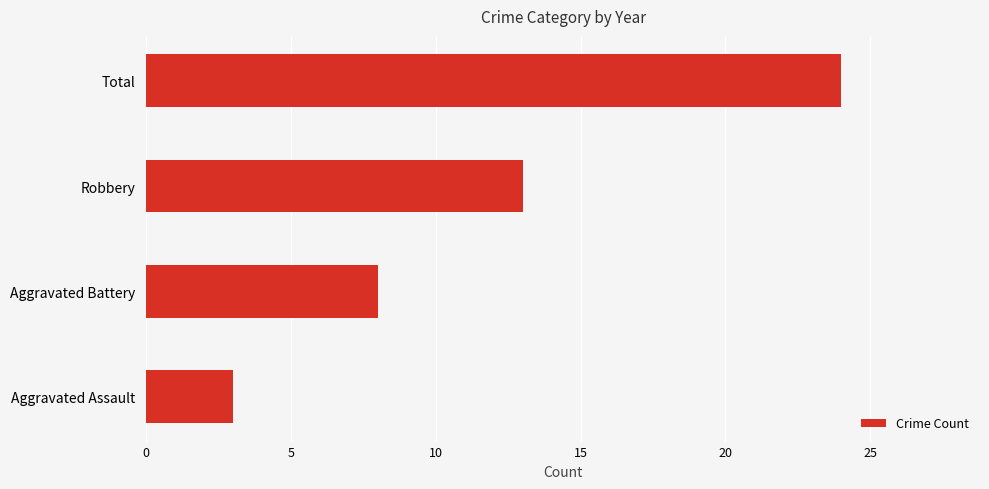

What is the maximum value shown in the chart?

24